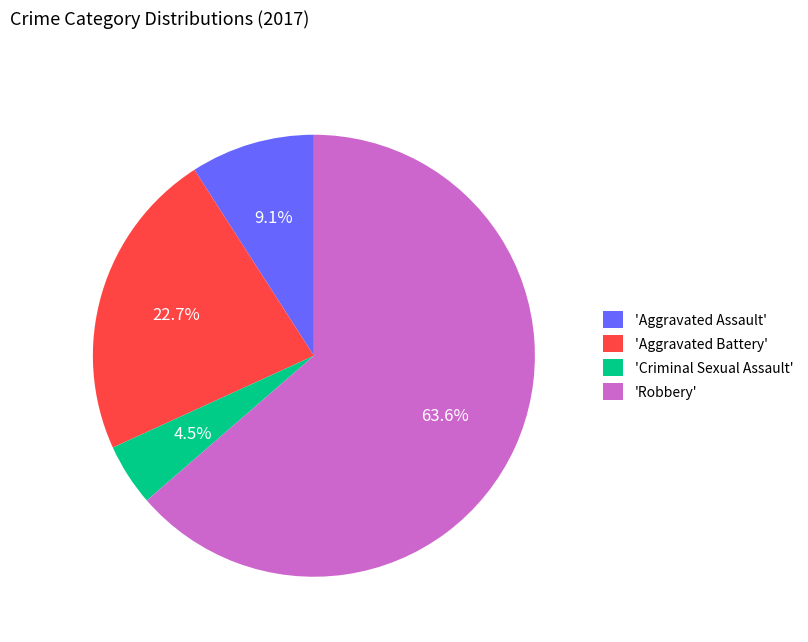

Combined, do 'Aggravated Battery' and 'Aggravated Assault' account for over 50%?

No